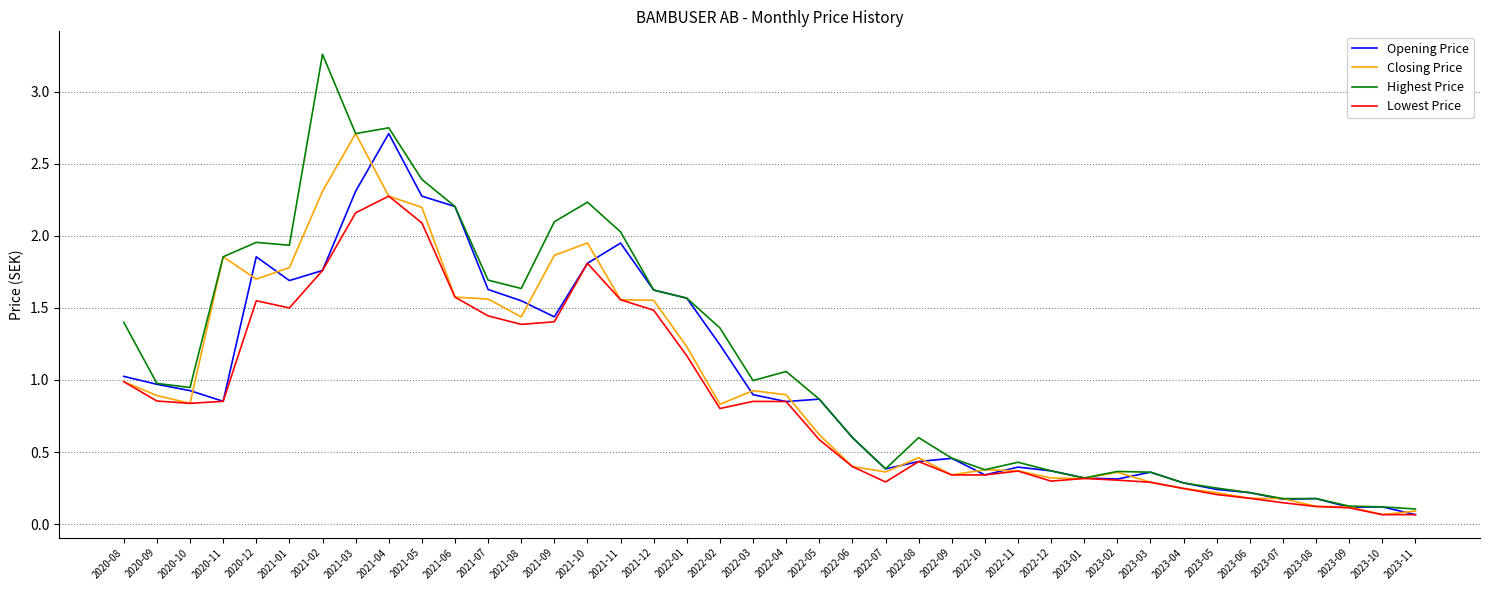

At which label does Opening Price reach its peak?

2021-04